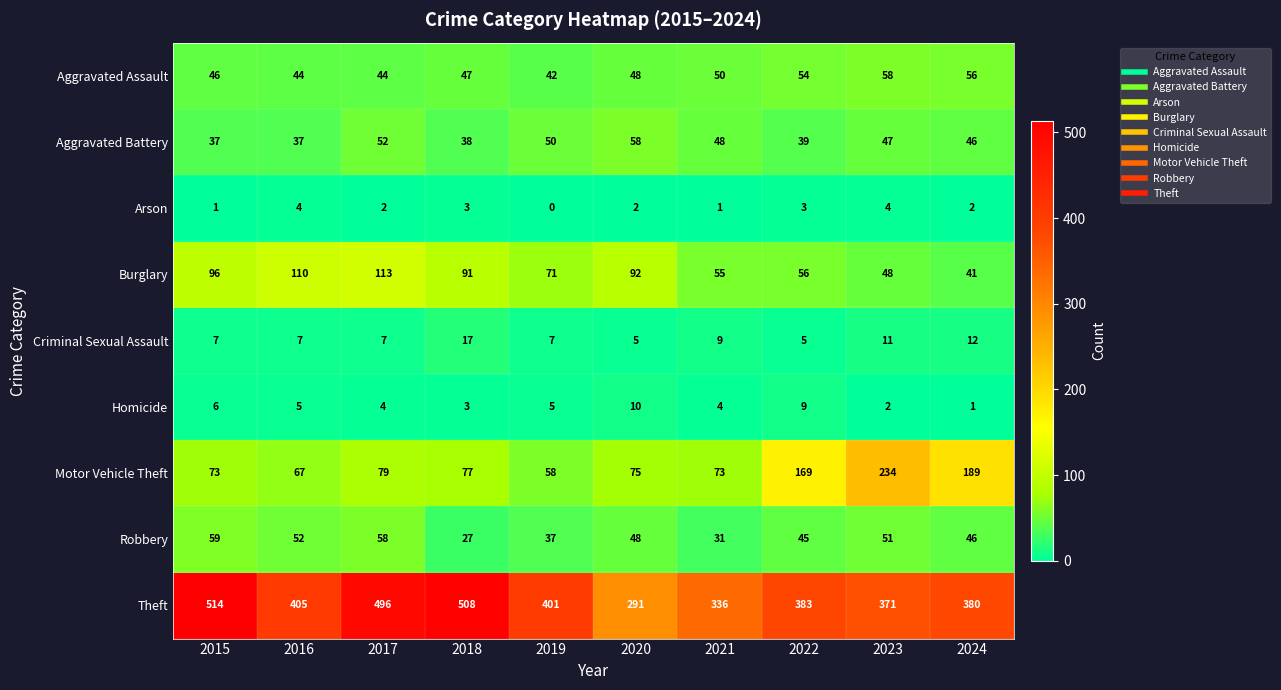

What is the sum of all Aggravated Assault values?

489